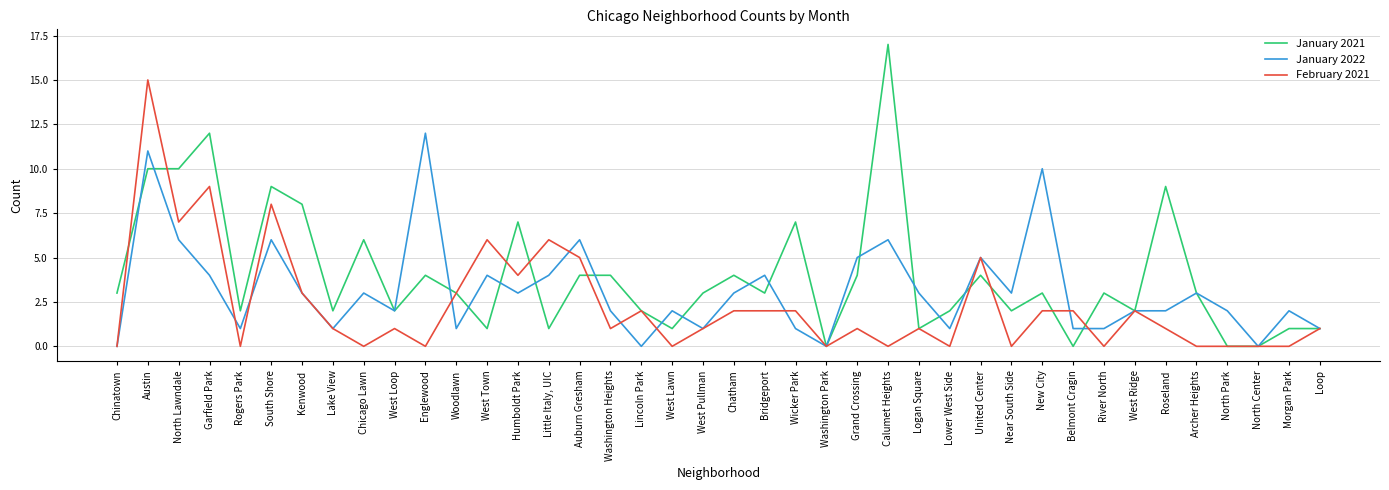

Is it true that January 2022 equals 5 at New City?

False